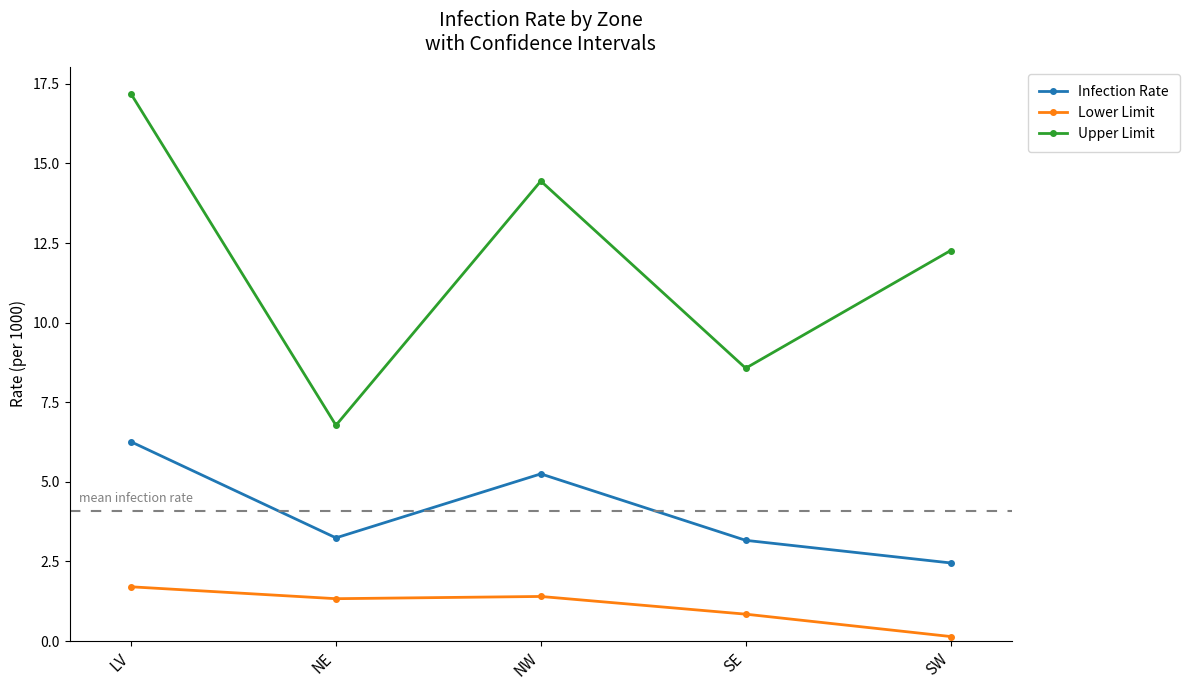

Read the Lower Limit value at NE.

1.3